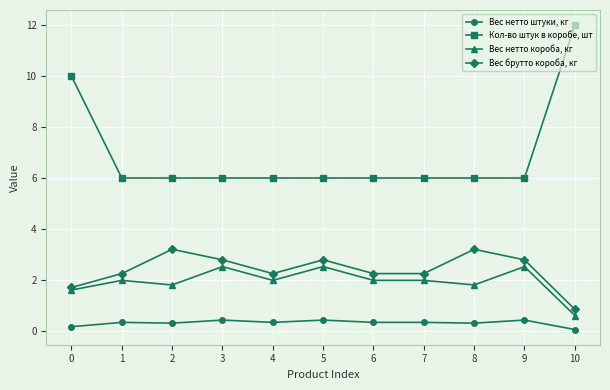

Where is Вес нетто штуки, кг nearest to the value 0?

10